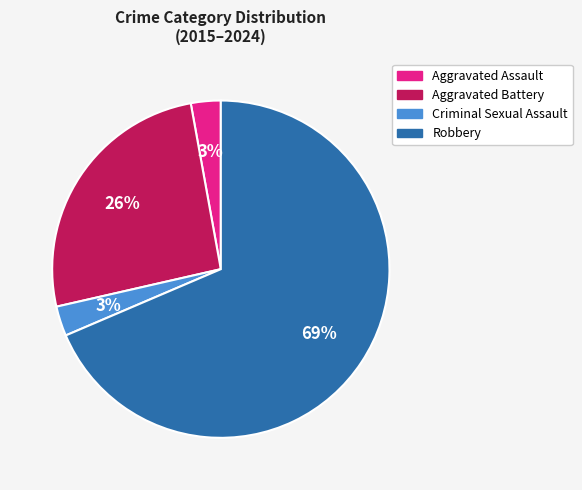

Do Criminal Sexual Assault and Robbery together represent more than half of the pie?

Yes